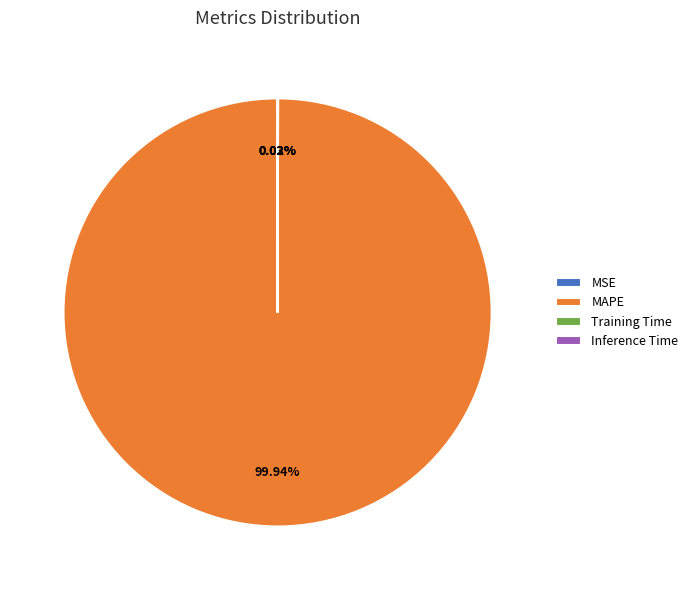

Is there any slice that represents more than half of the pie?

Yes